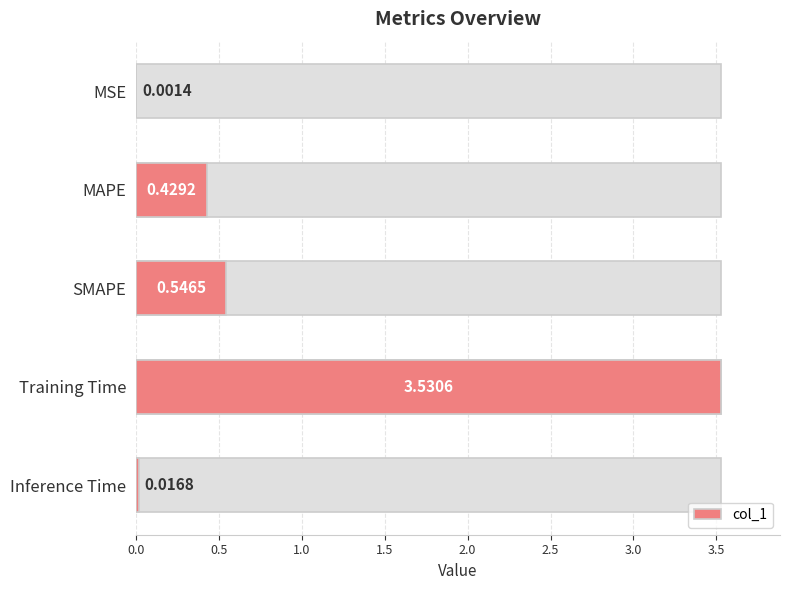

Does the chart contain stacked bars?

No